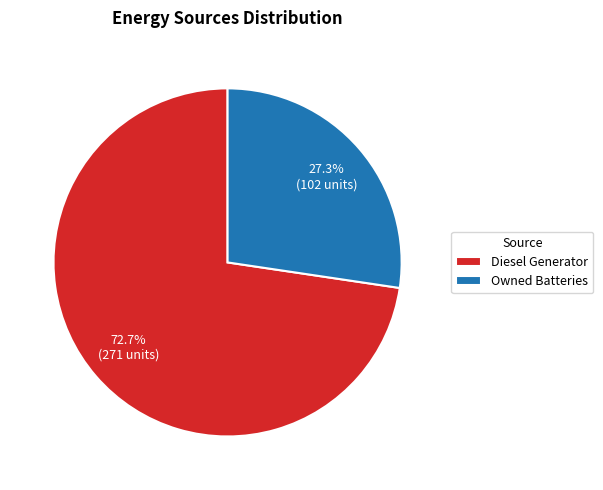

Does Diesel Generator account for over 50% of the chart?

Yes